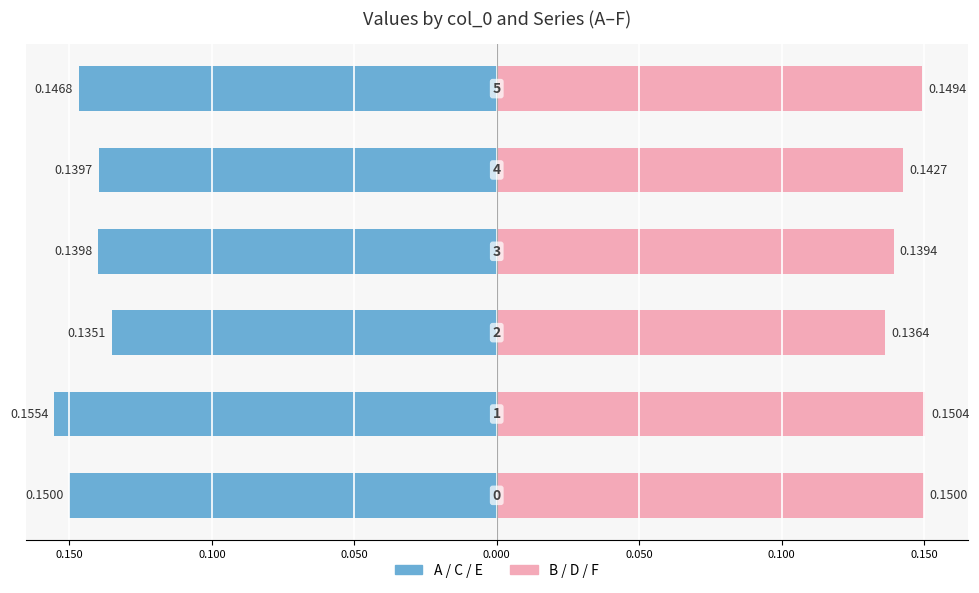

True or false: B/D/F (Right) has a value of 0.2 at 0.100.

False